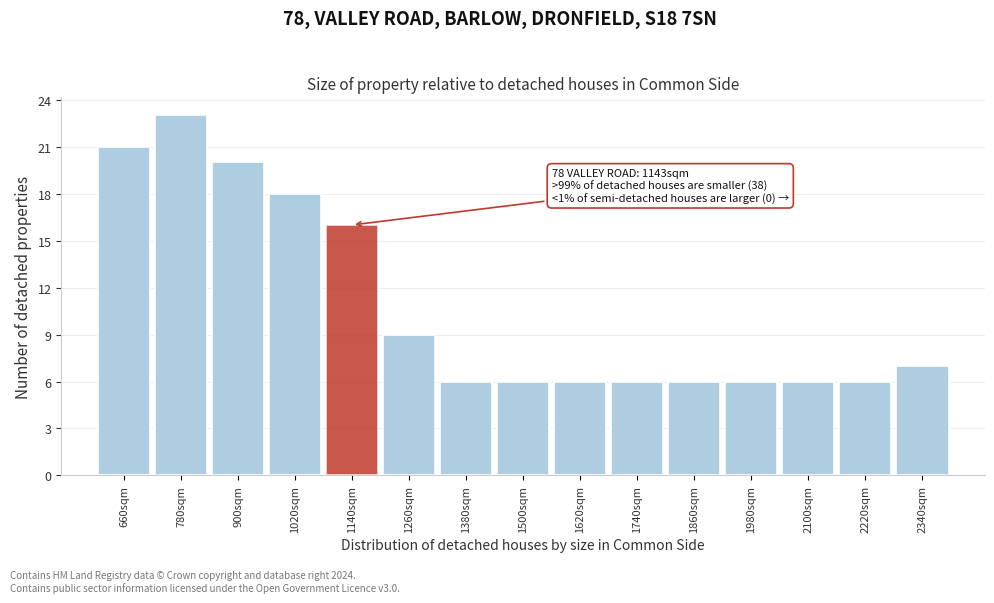

Over which range of the x-axis is the bar tallest?

720 to 840